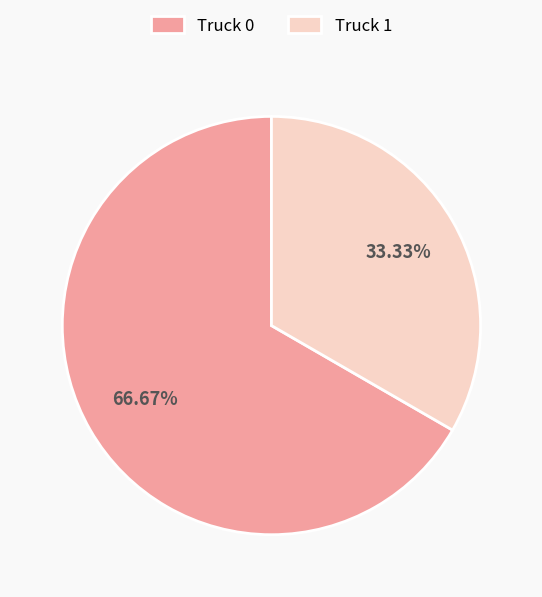

True or false: Truck 1 accounts for 33% of the total.

True